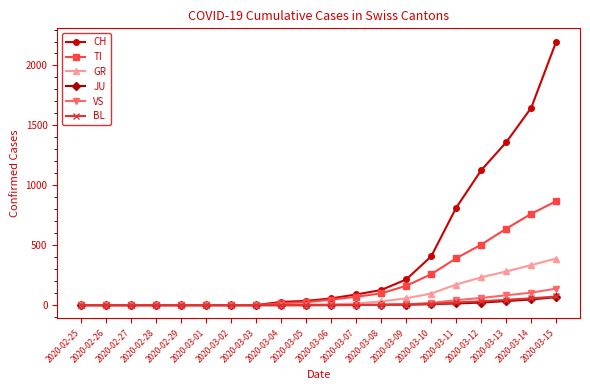

Which series has the largest total across all categories?

CH